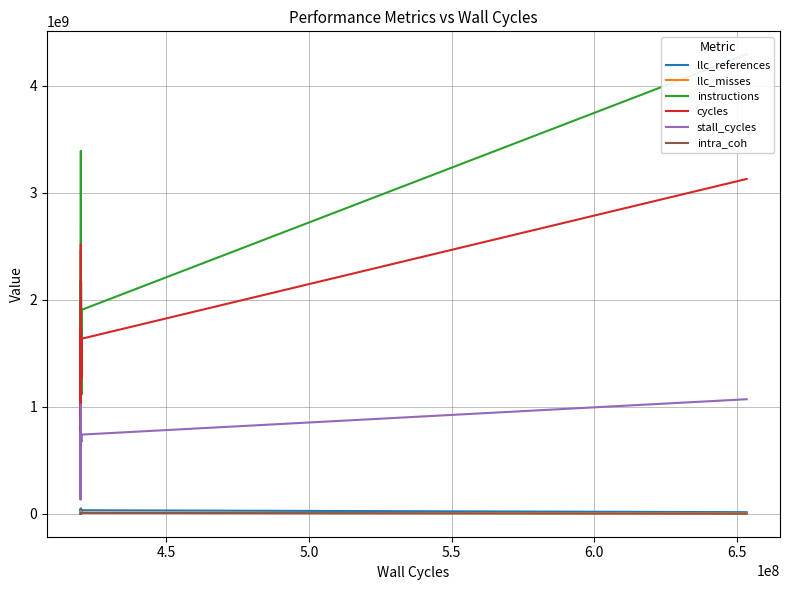

Which series has the largest total across all categories?

instructions